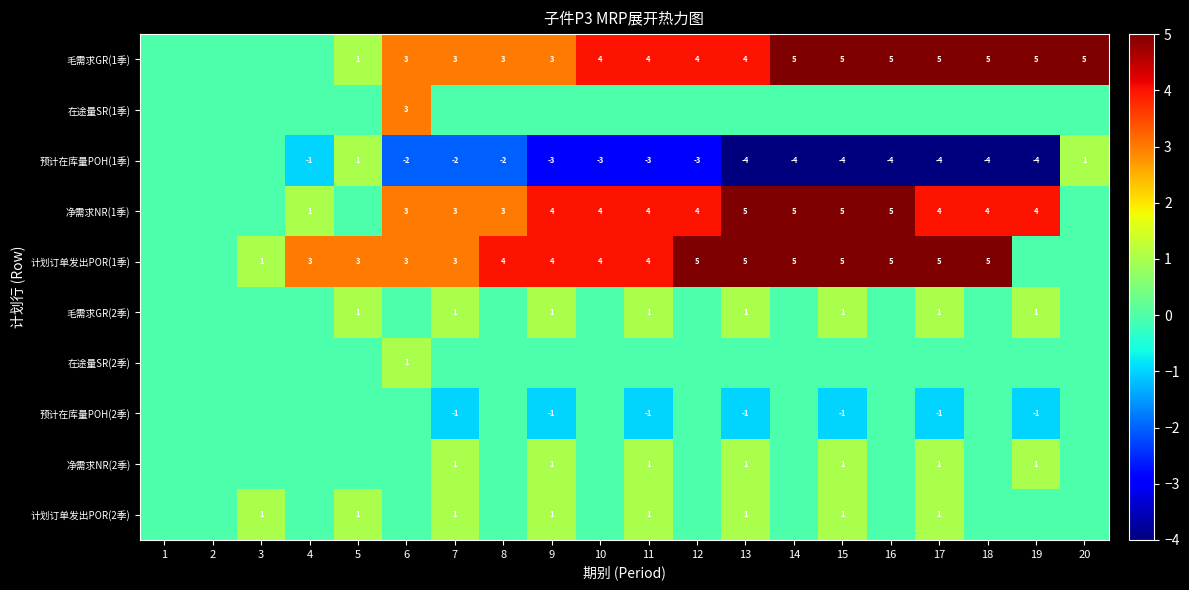

What is the sum of the 毛需求GR(1季) values at 15 and 19?

10